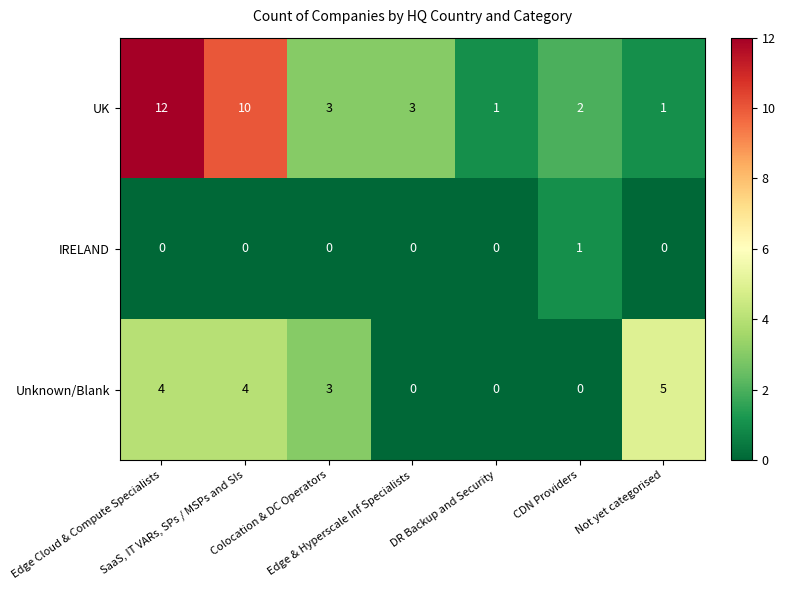

Count the IRELAND values in the range 0 to 1.

7